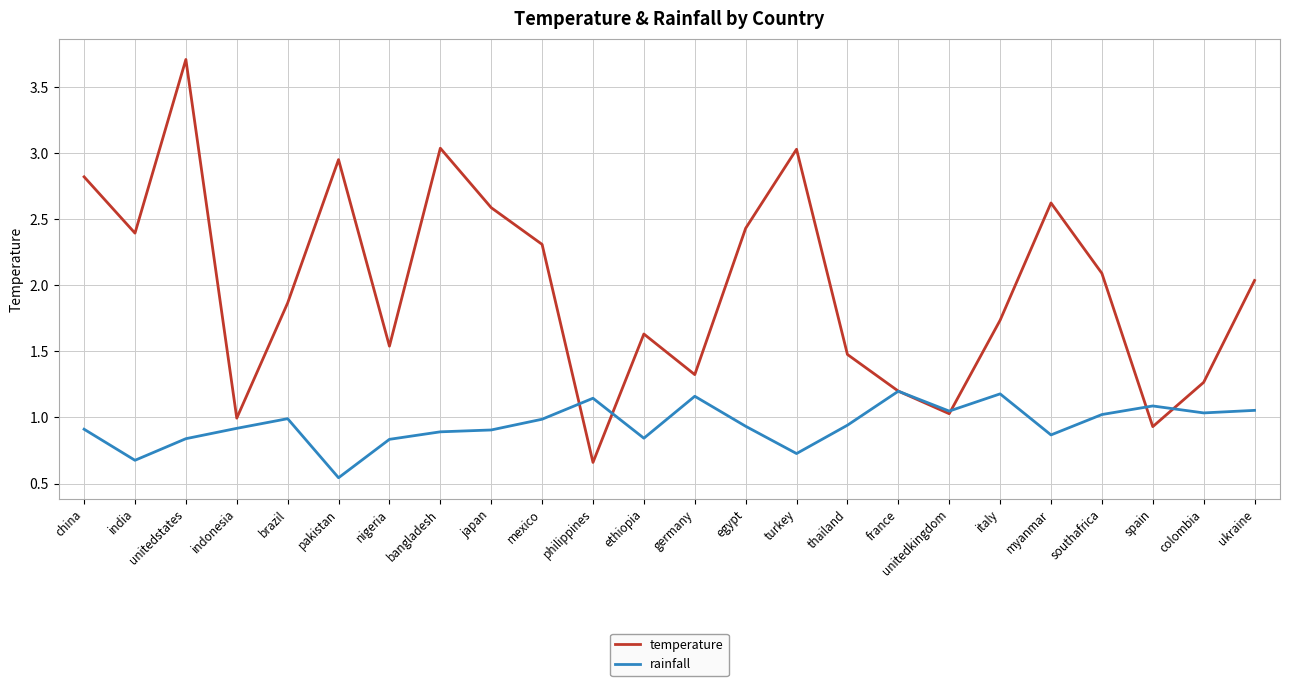

Where is rainfall nearest to the value 0?

pakistan